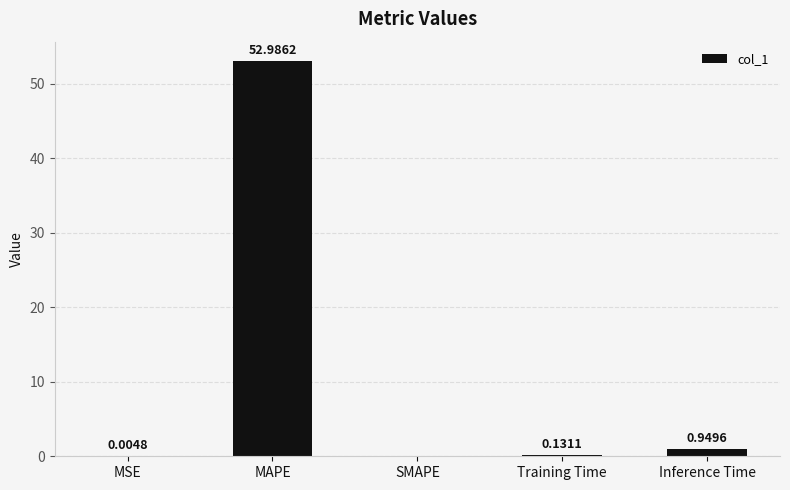

True or false: the data shows 0.0 at MSE.

True